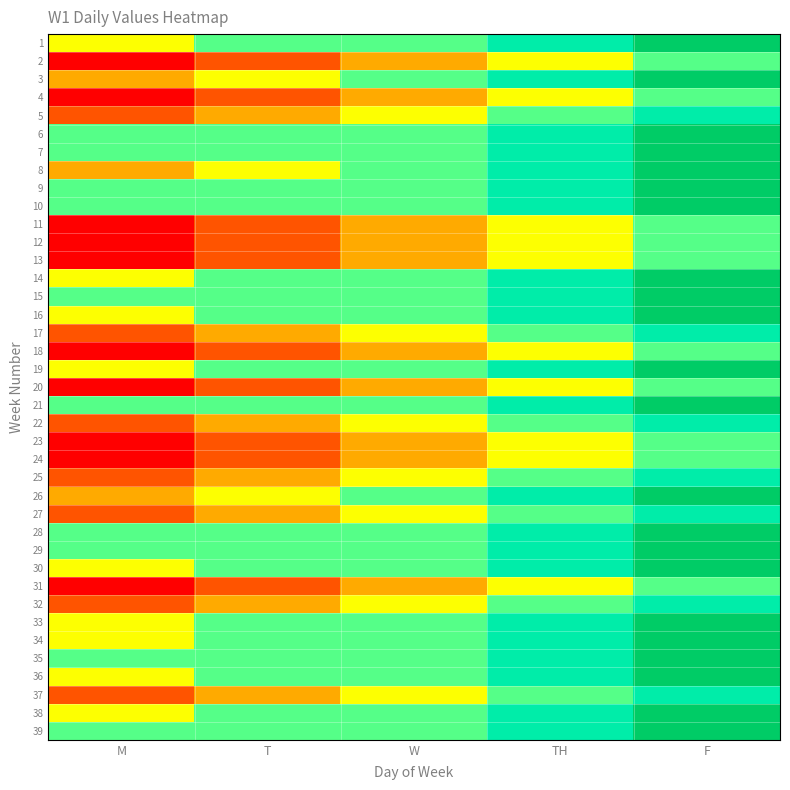

What is the difference between the highest and lowest values at W?

2